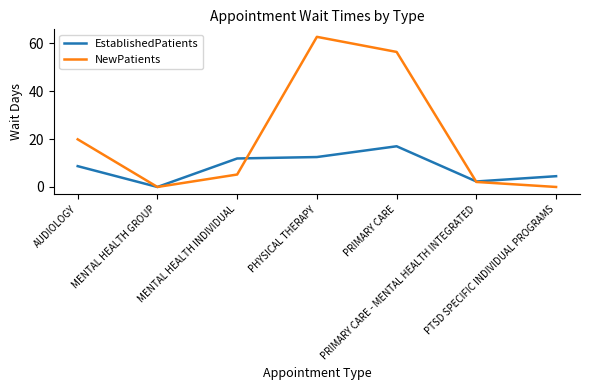

What is the difference between the maximum and second lowest values in the NewPatients series?

62.7